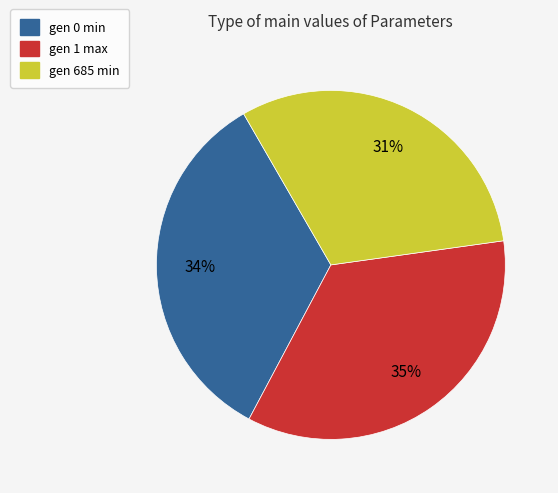

What percentage is the gen 0 min slice, to the nearest percent?

34%